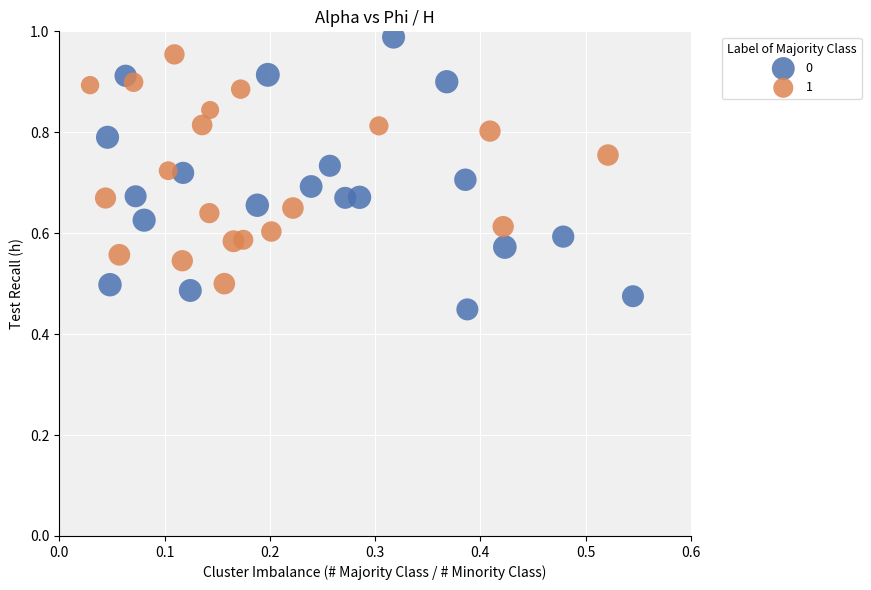

Which series has the largest Y range (max minus min)?

0